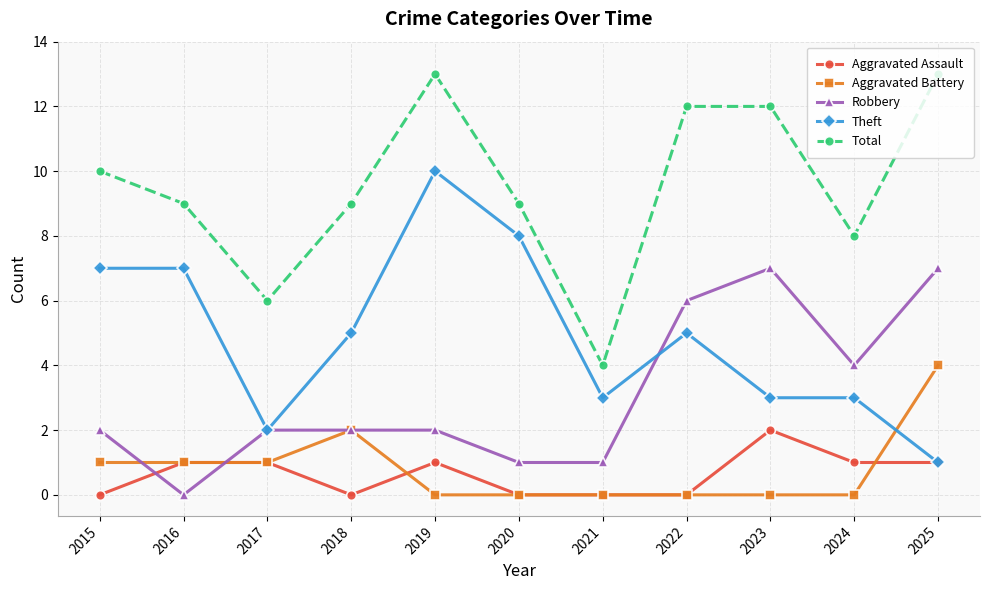

Count the number of categories in the chart.

11